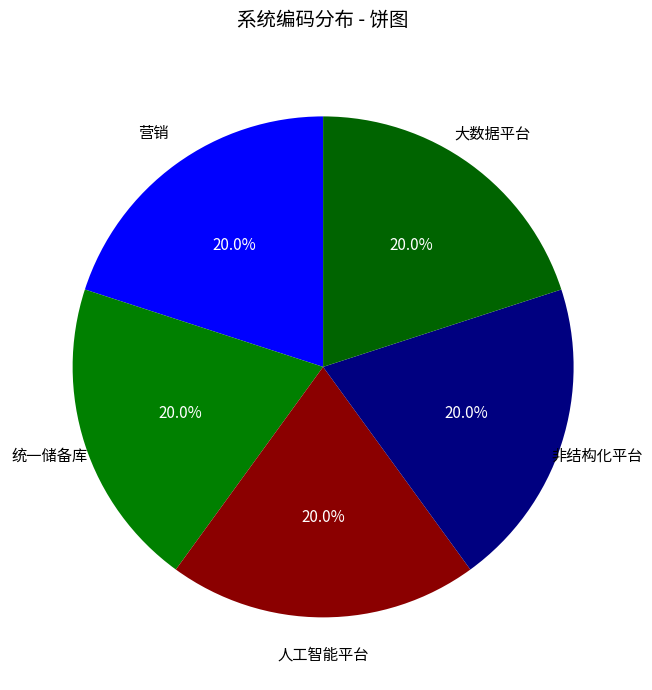

Rank the categories by value from highest to lowest.

大数据平台, 非结构化平台, 人工智能平台, 统一储备库, 营销